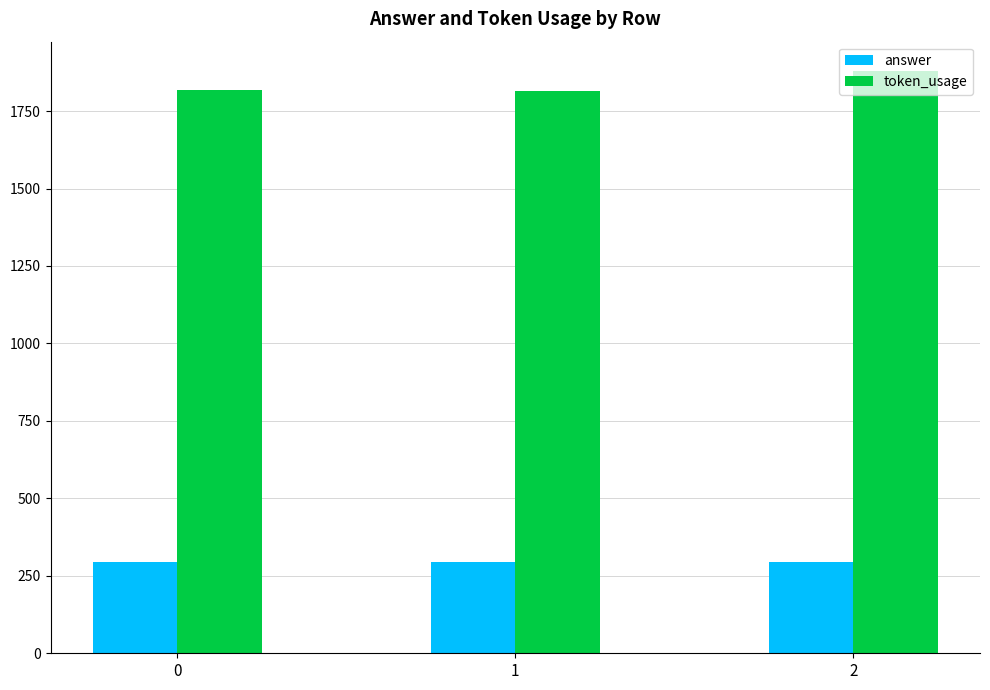

At which category is the sum across all series the highest?

2